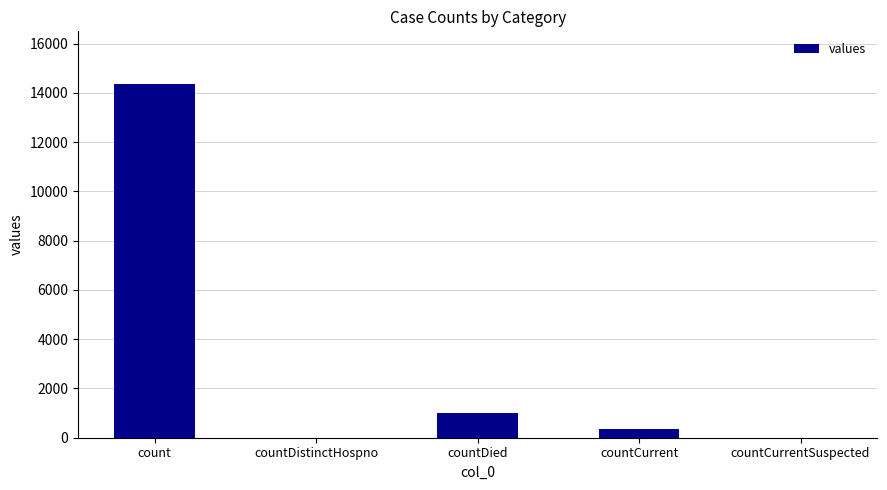

Between countDistinctHospno and countCurrent, which is larger?

countCurrent